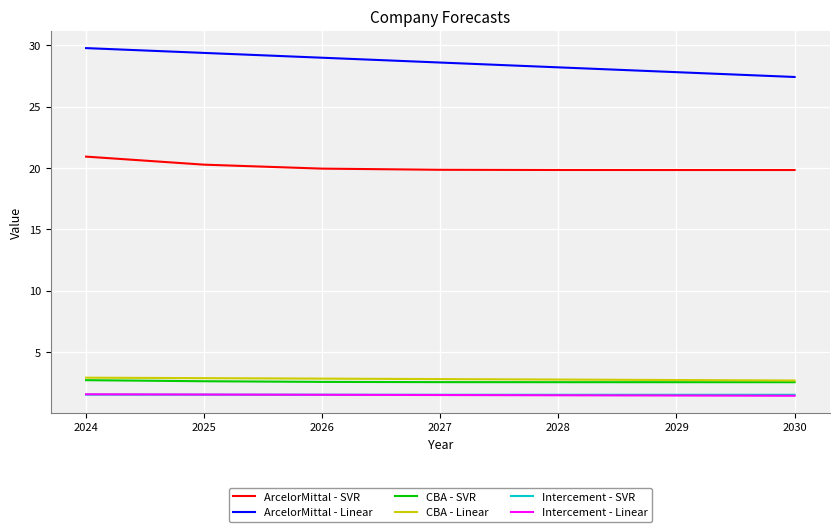

True or false: Intercement - Linear and ArcelorMittal - Linear intersect in this chart.

False